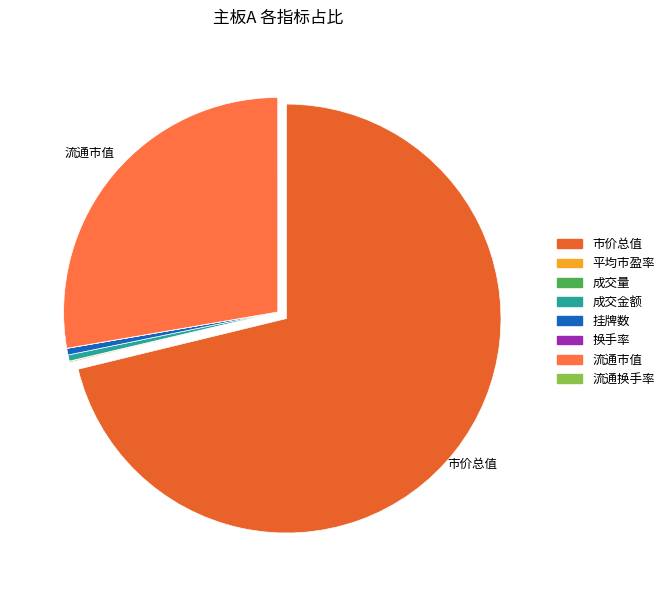

Count the number of slices in the pie.

8